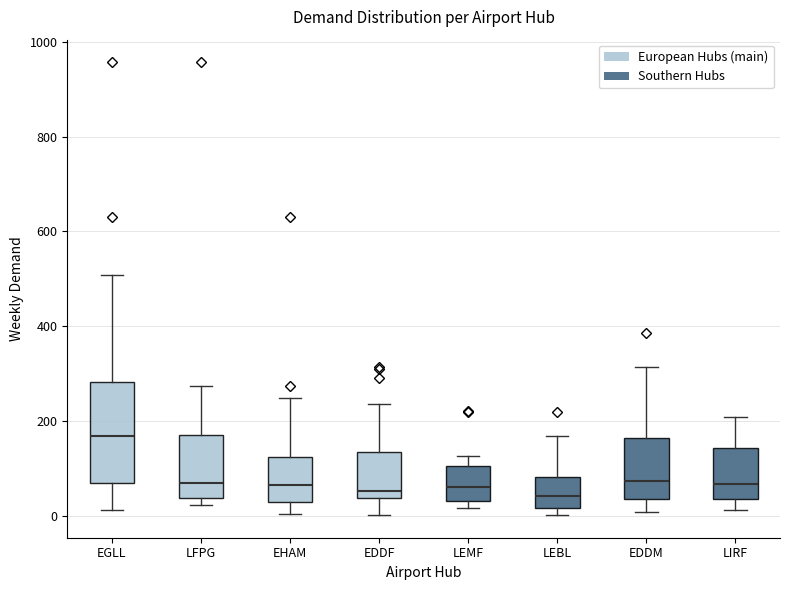

Where is the lower edge of the box for LFPG on the y-axis? The values are not printed on the chart, so give them approximately, as read against the axis.

40